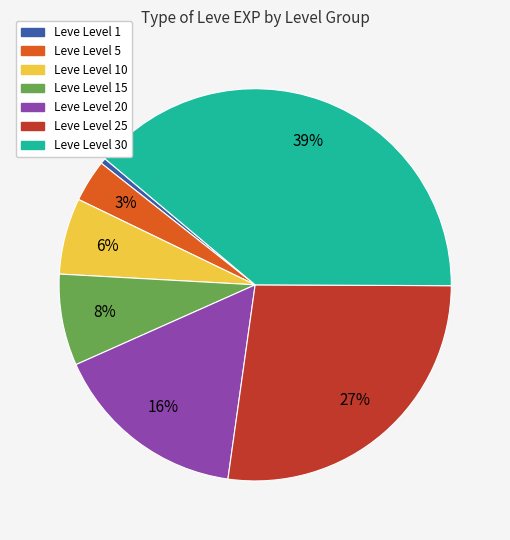

To the nearest percent, what is the average slice percentage?

14%